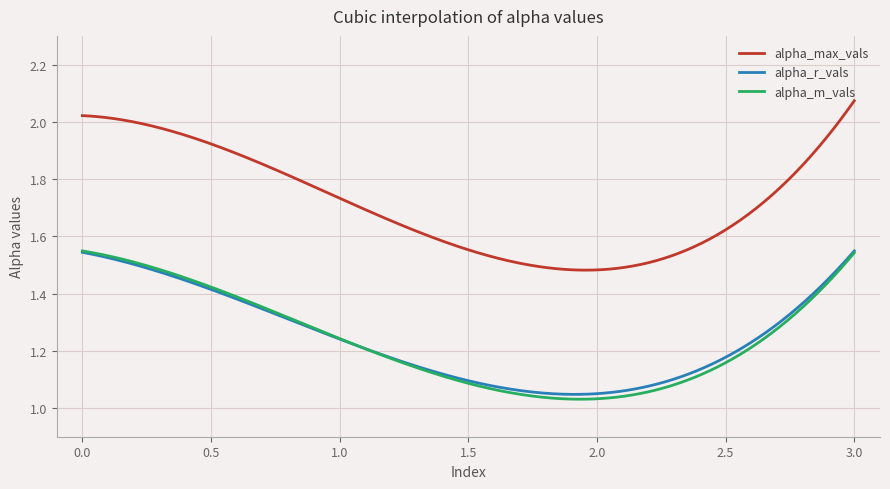

Which series has the largest range (max minus min)?

alpha_max_vals